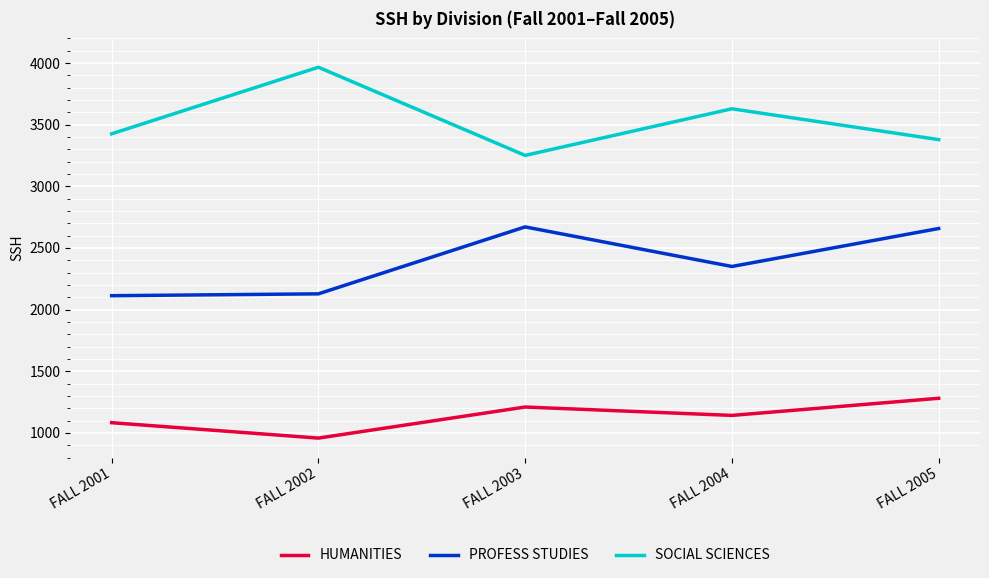

What is the difference between the highest and lowest values at FALL 2005?

2098